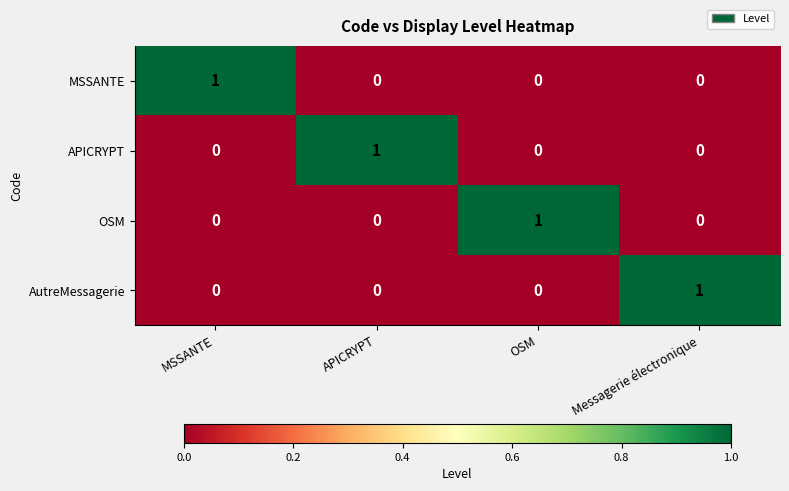

The MSSANTE series shows 0 at OSM. True or false?

True